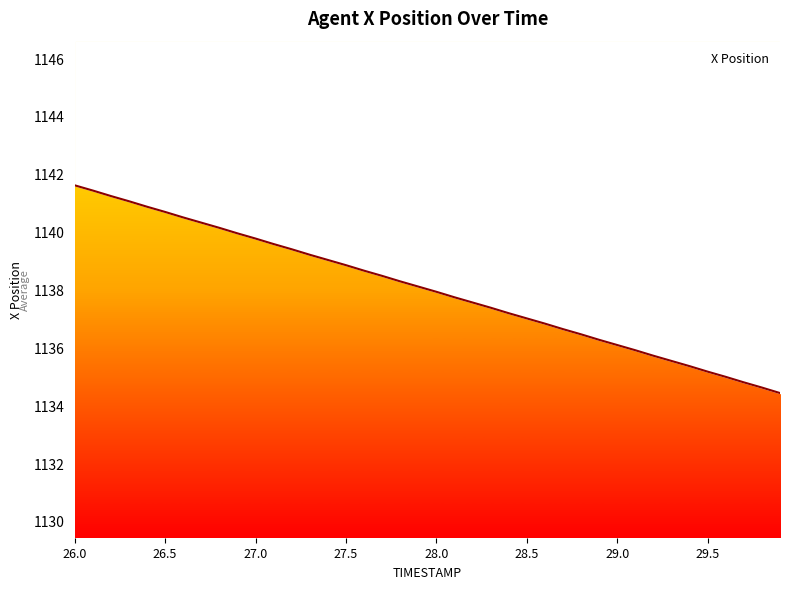

True or false: the data shows 678.4 at 26.8.

False